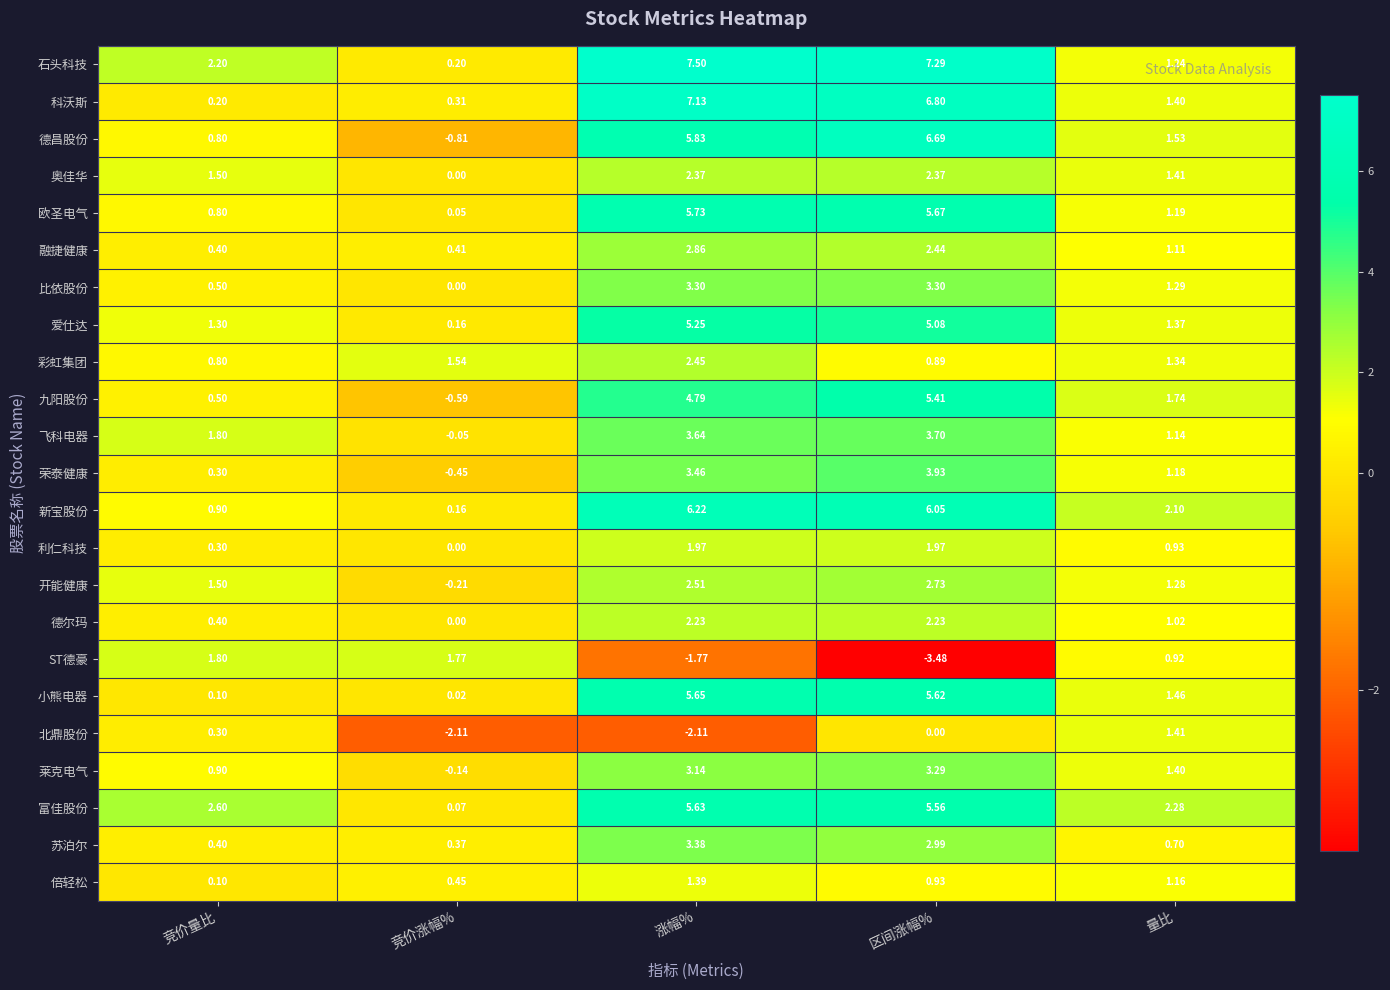

Which series changed the most between 涨幅% and 量比?

石头科技